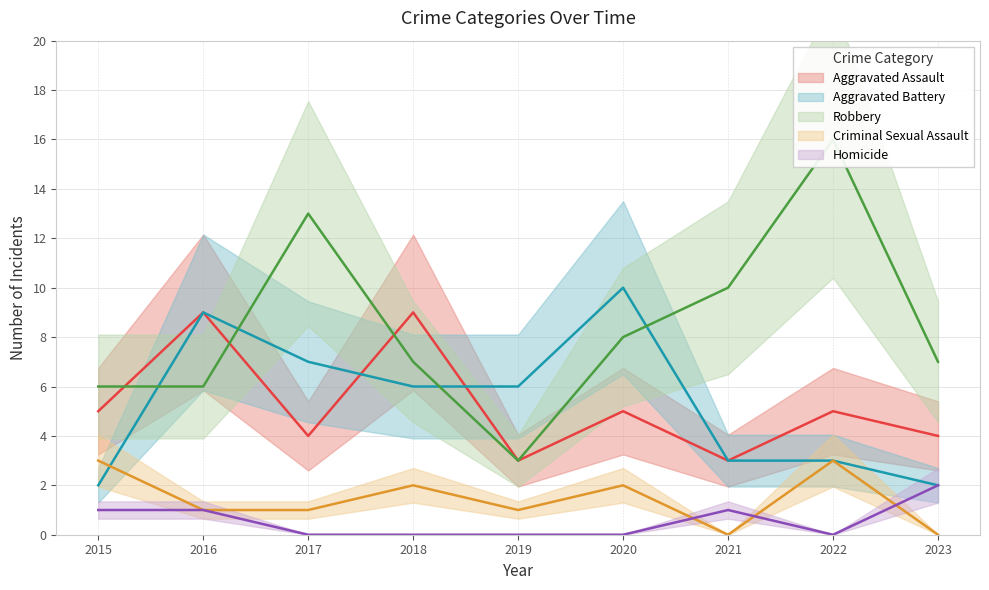

What is the average value of the Robbery series?

8